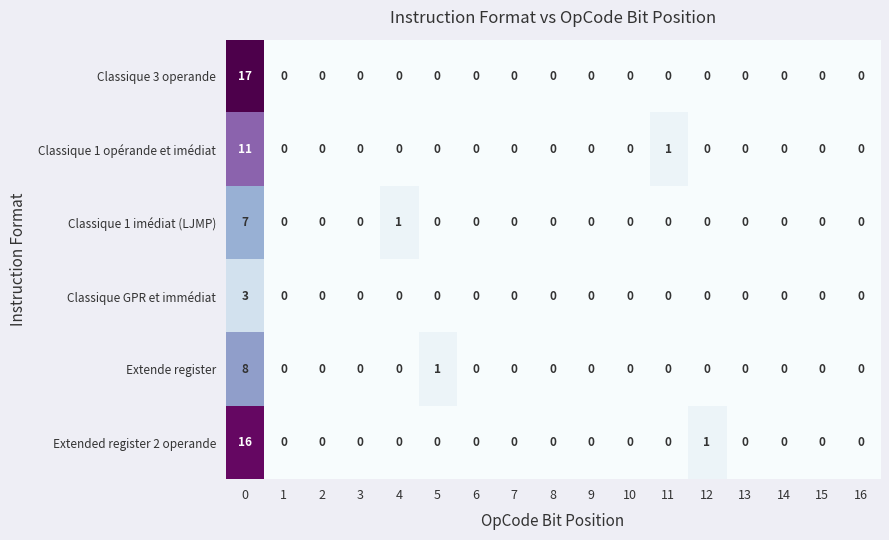

What is the difference between the Extende register values at 6 and 0?

8